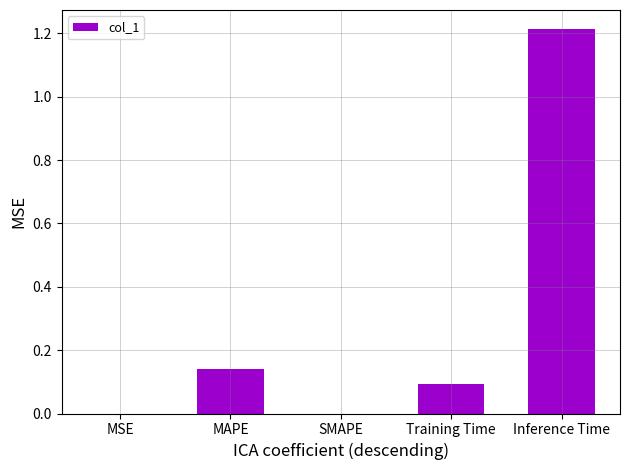

Between MSE and MAPE, which is larger?

MAPE